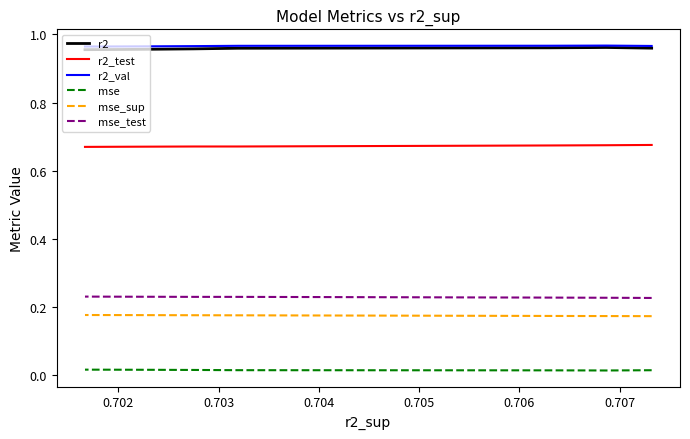

What is the label of the 6th point from the left?

0.706